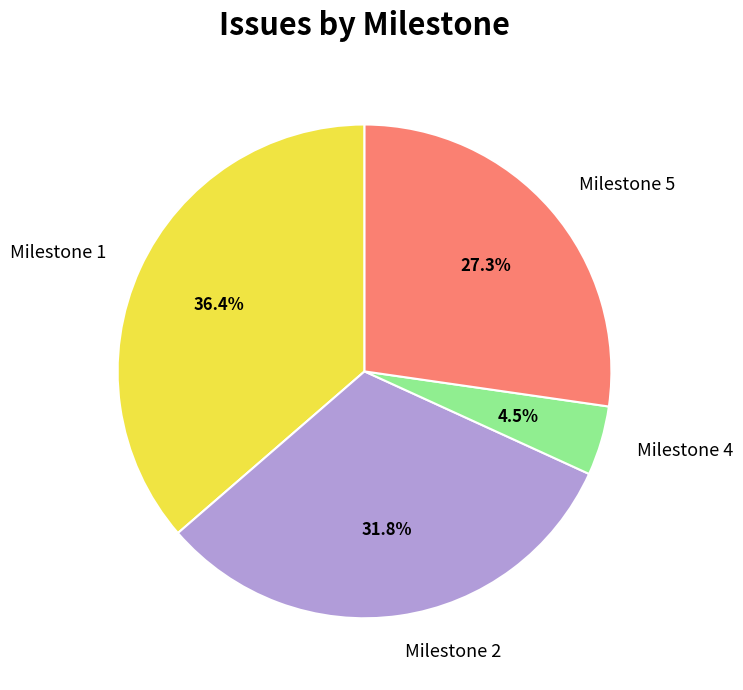

Which category has the smallest portion of the pie?

Milestone 4